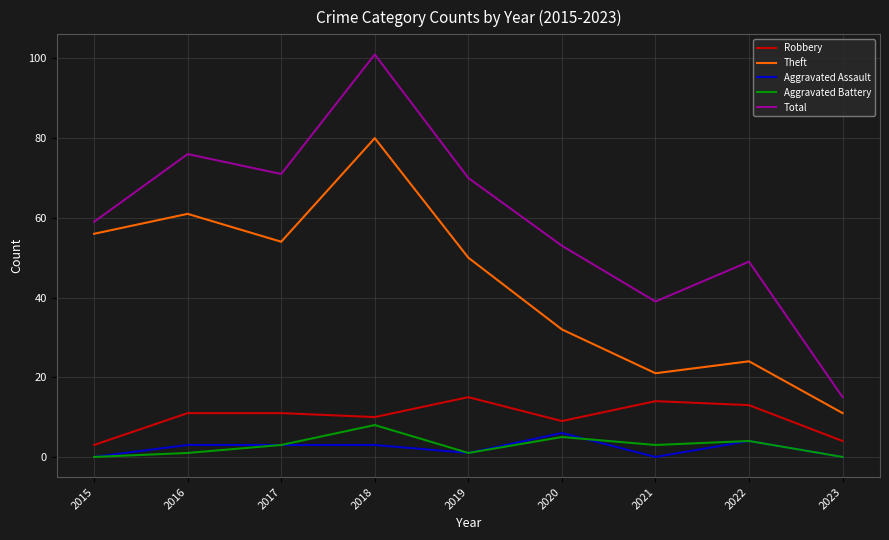

What is the difference between the maximum and minimum values in the Theft series?

69